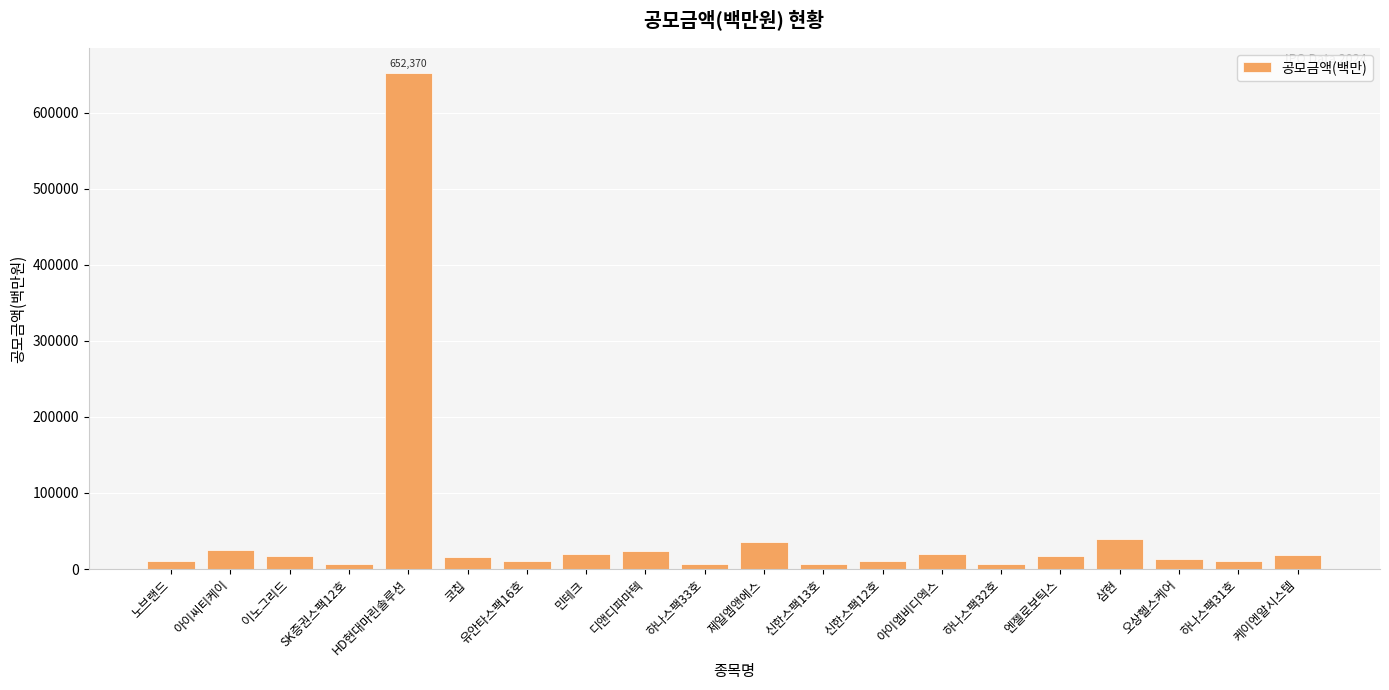

Is it true that the value at 케이엔알시스템 is 18936?

True